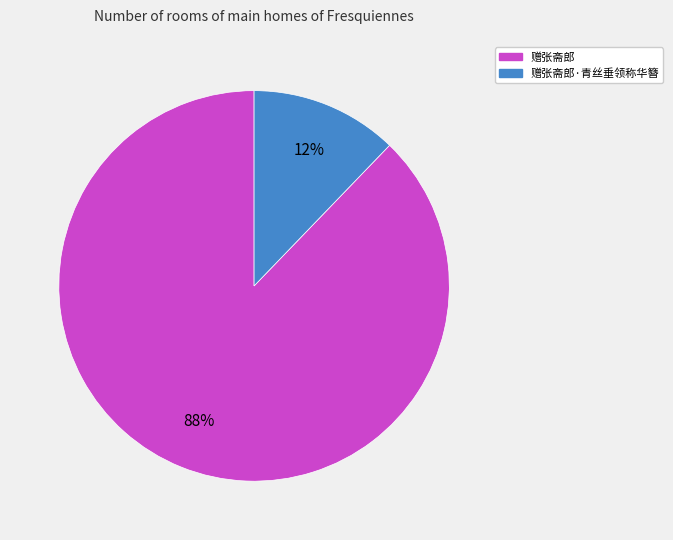

Which category accounts for the majority?

赠张斋郎